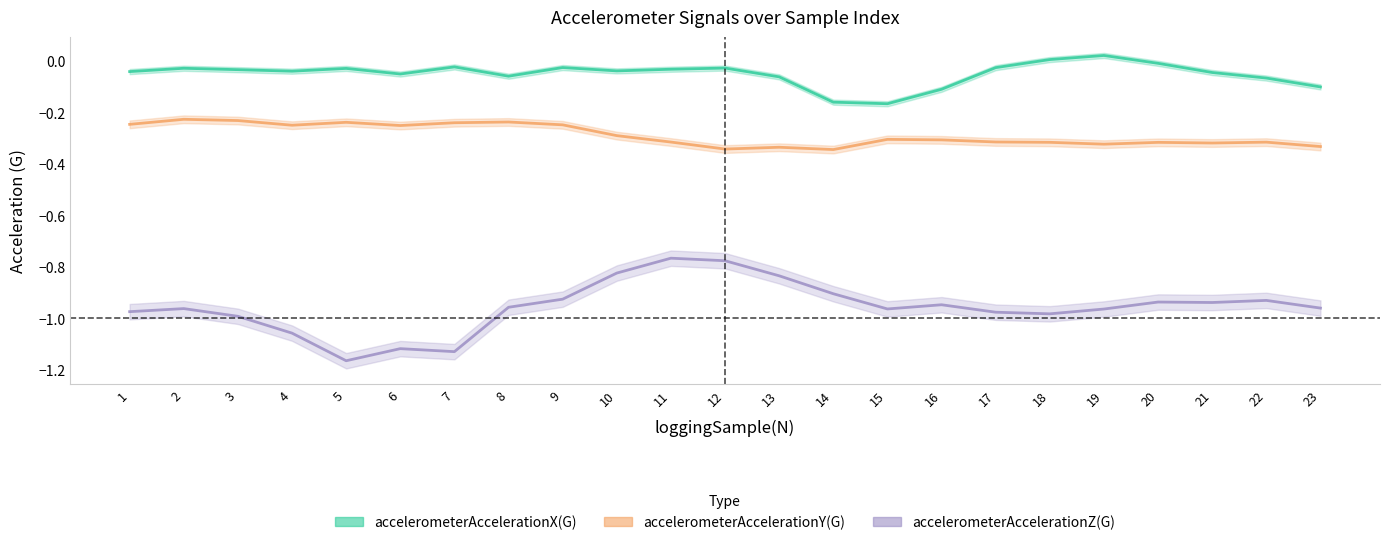

What is the sum of the accelerometerAccelerationX(G) values at 10 and 12?

-0.1